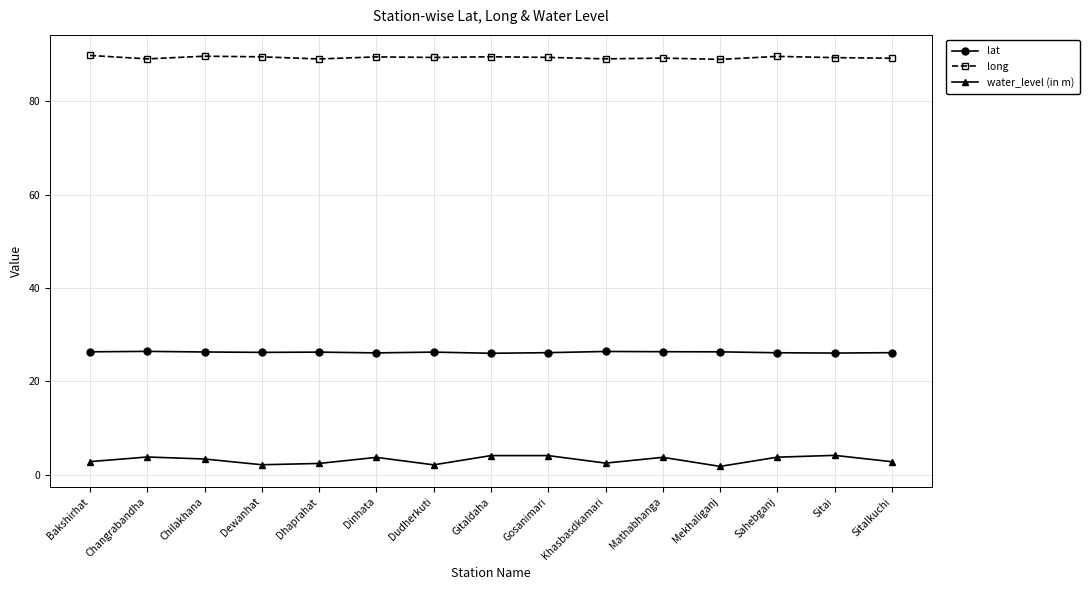

List the series in order of their overall mean, highest first.

long, lat, water_level (in m)